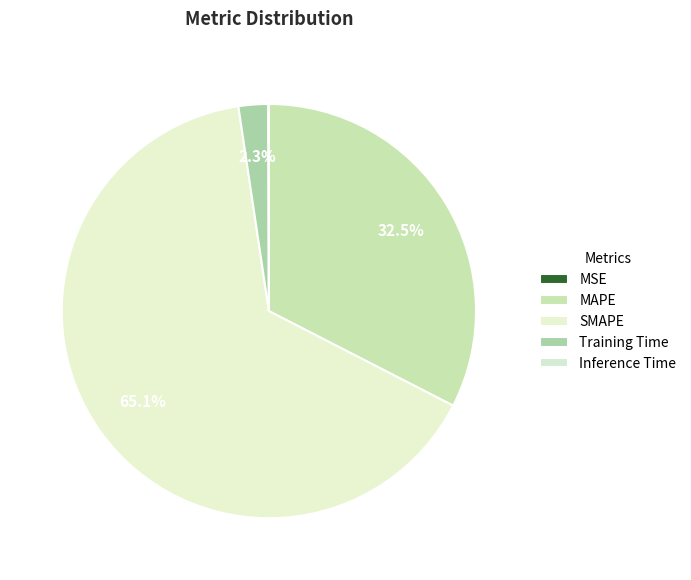

True or false: MSE accounts for 0% of the total.

True